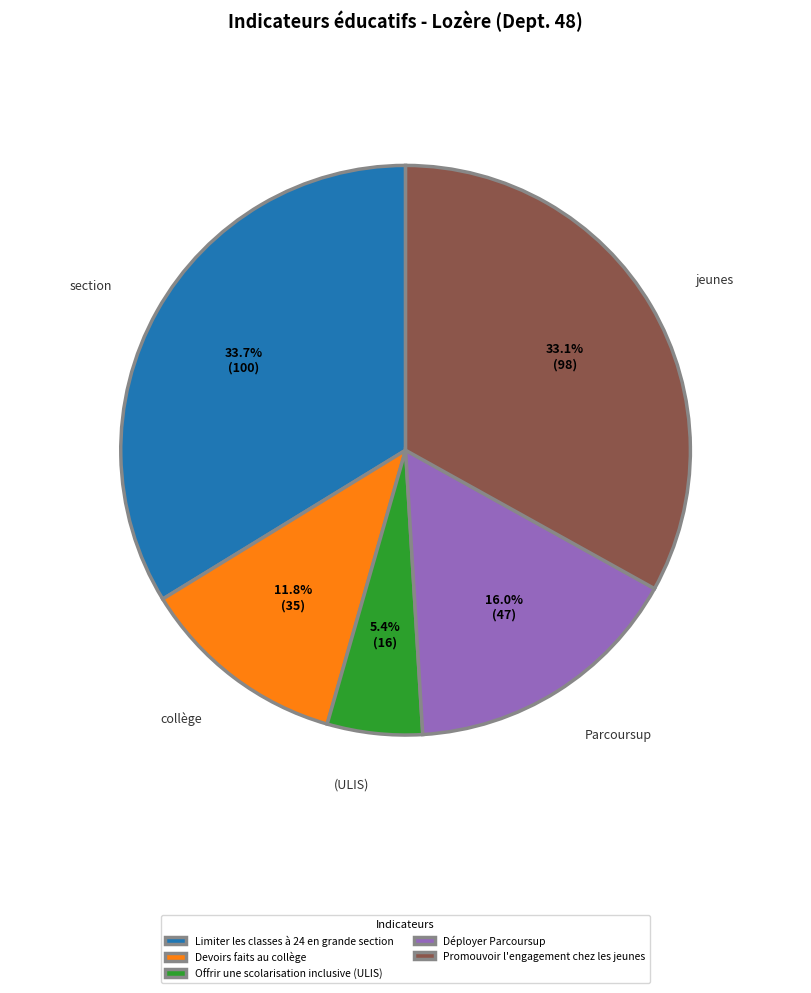

Between Parcoursup and (ULIS), which is larger?

Parcoursup